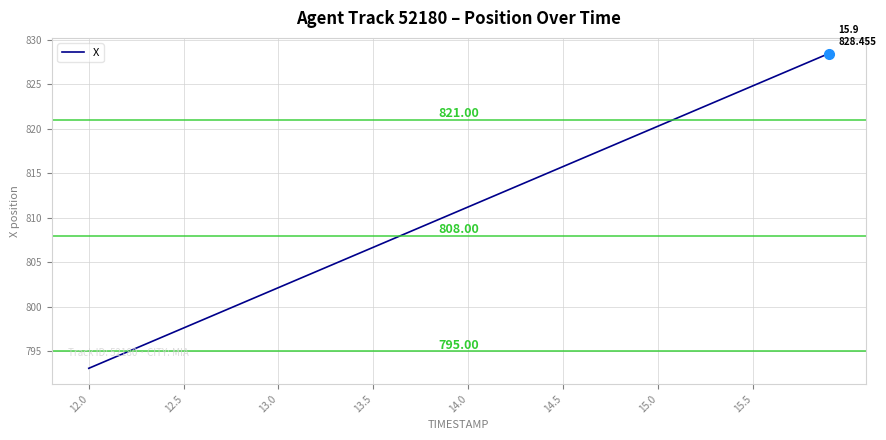

What is the difference between the maximum and minimum values?

35.4